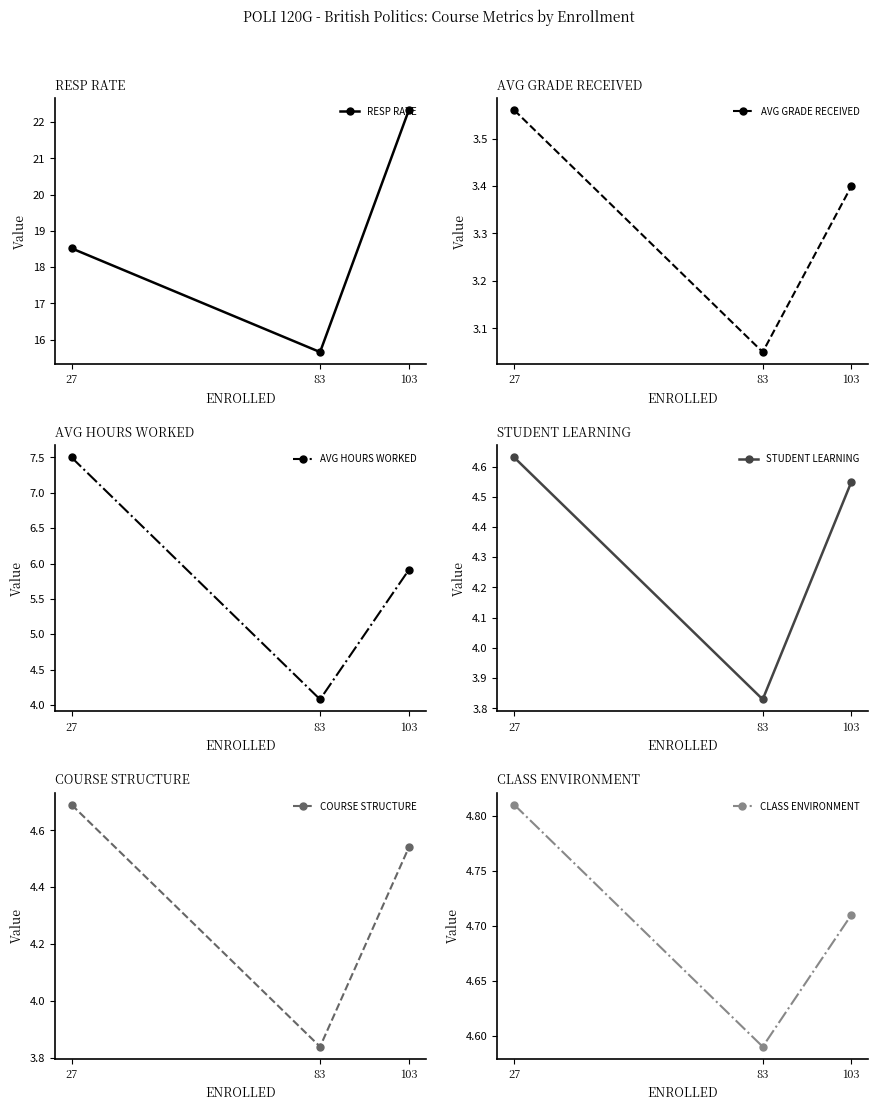

Does the chart have visible grid lines?

No